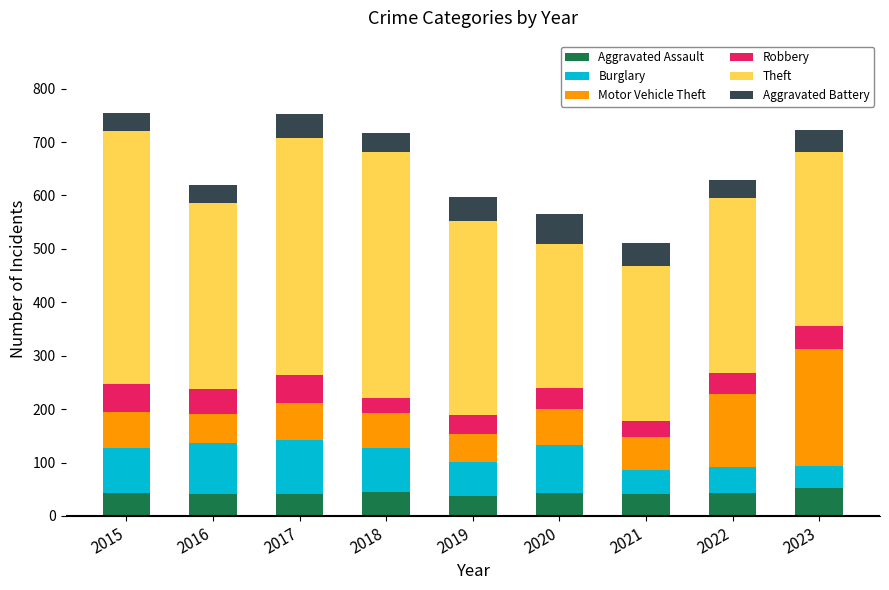

What is the total value across all series at 2016?

619